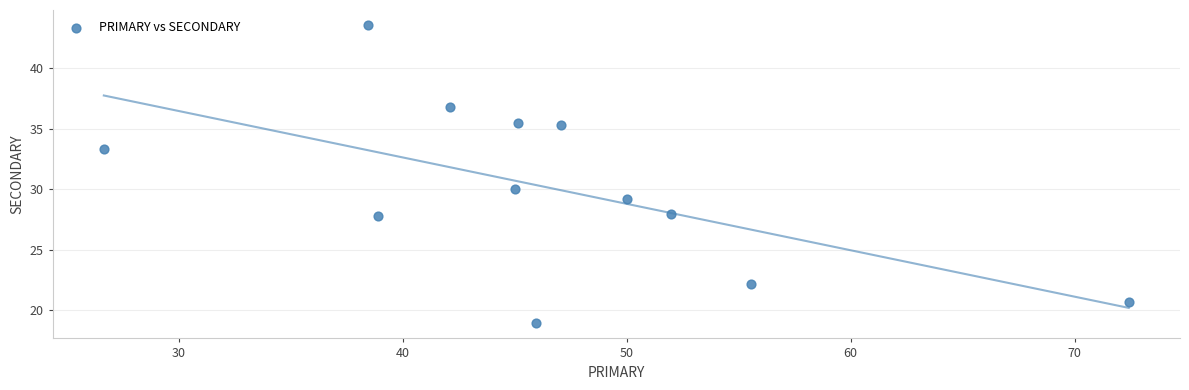

What Y value in the scatter plot is closest to 31?

30.0